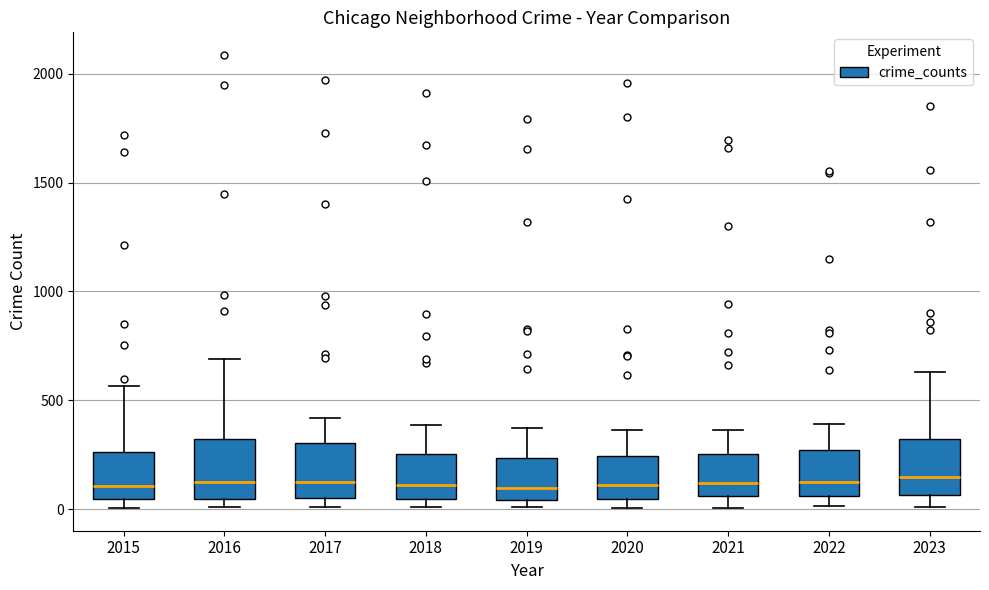

Reading left to right, read every box against the y-axis: the position of its median line, the range the box covers, and the ends of its whiskers. The values are not printed on the chart, so give them approximately, as read against the axis.

2015: median 100, box 50 to 250, whiskers 0 to 550
2016: median 150, box 50 to 300, whiskers 0 to 700
2017: median 100, box 50 to 300, whiskers 0 to 400
2018: median 100, box 50 to 250, whiskers 0 to 400
2019: median 100, box 50 to 250, whiskers 0 to 400
2020: median 100, box 50 to 250, whiskers 0 to 350
2021: median 100, box 50 to 250, whiskers 0 to 350
2022: median 100, box 50 to 250, whiskers 0 to 400
2023: median 150, box 50 to 300, whiskers 0 to 650